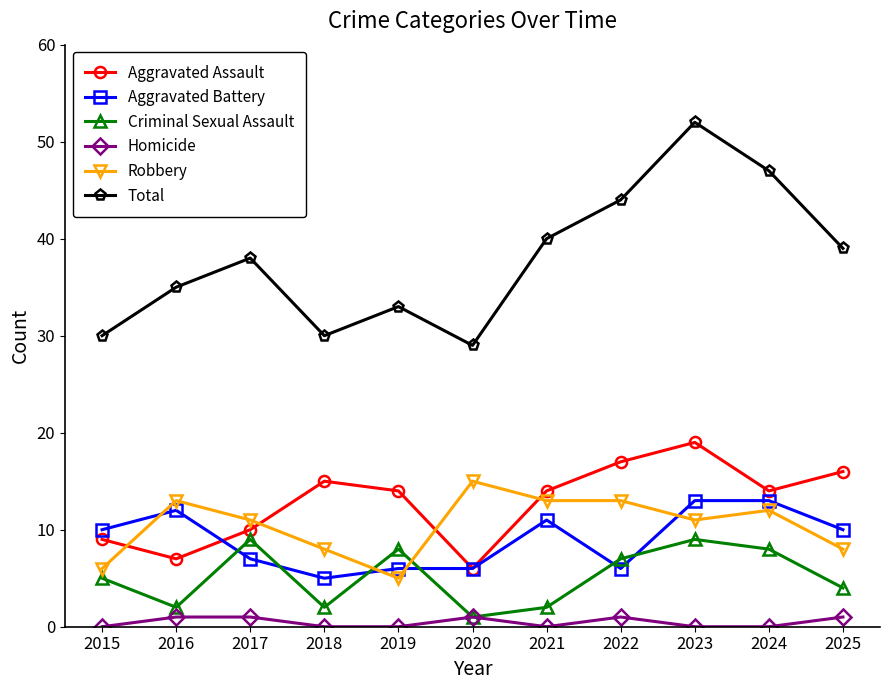

How many interior local peaks does the Criminal Sexual Assault series have?

3